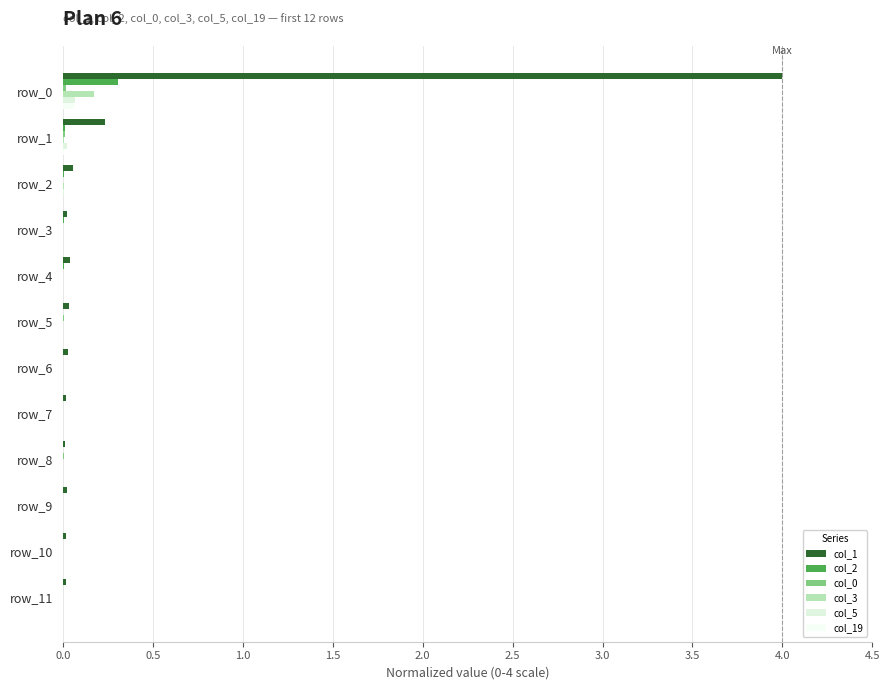

What is the difference between the maximum and minimum values in the col_1 series?

4.0